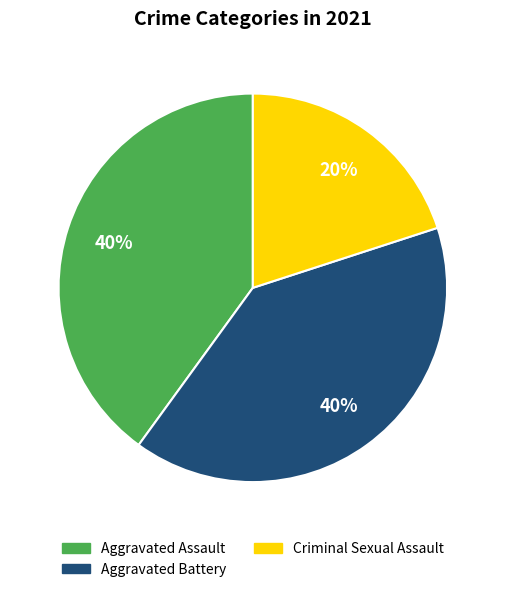

Does any single category account for the majority?

No